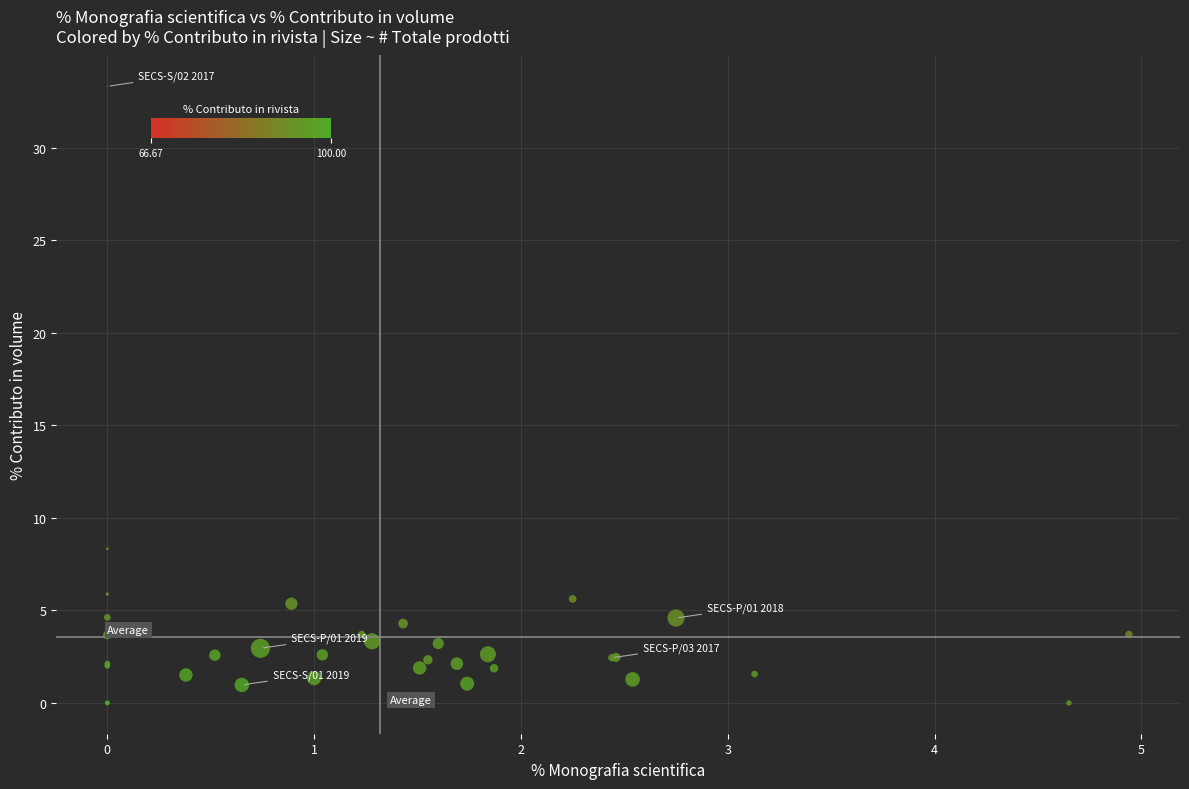

What Y value in the scatter plot is closest to 16?

8.3